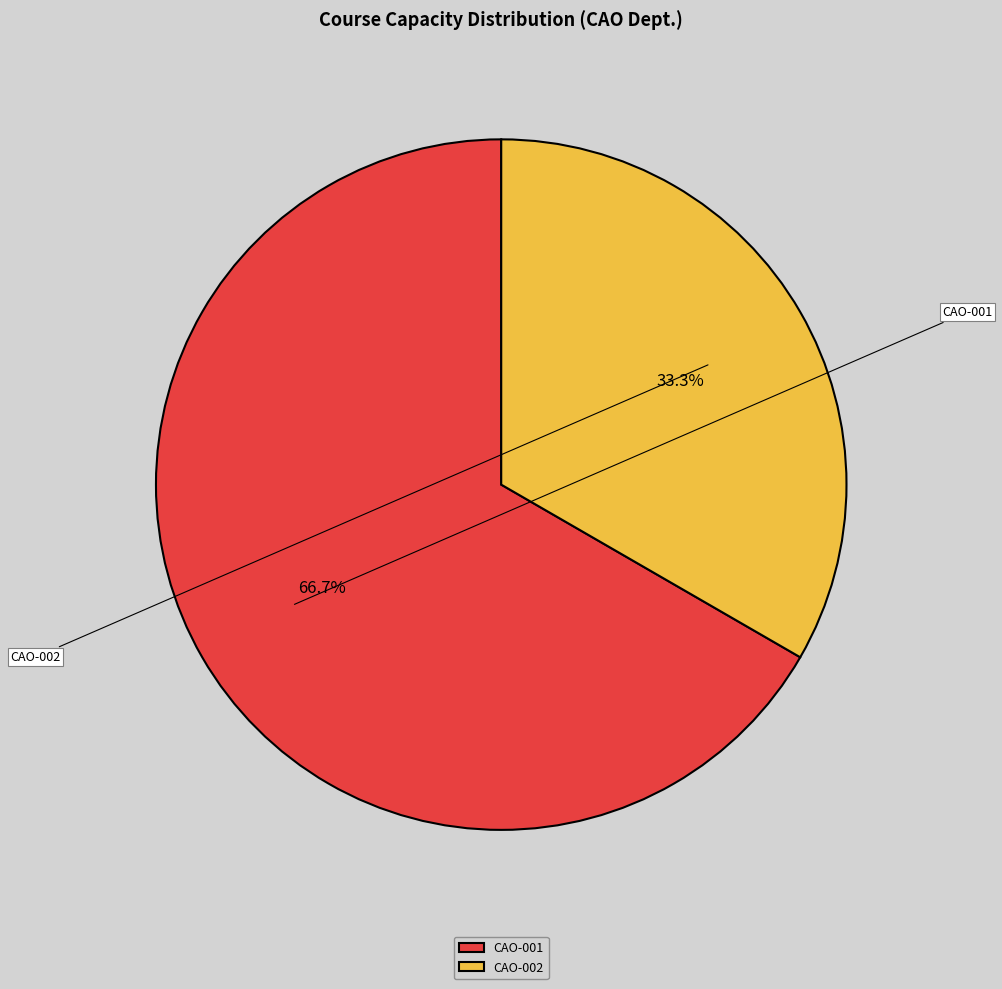

Count the number of slices in the pie.

2